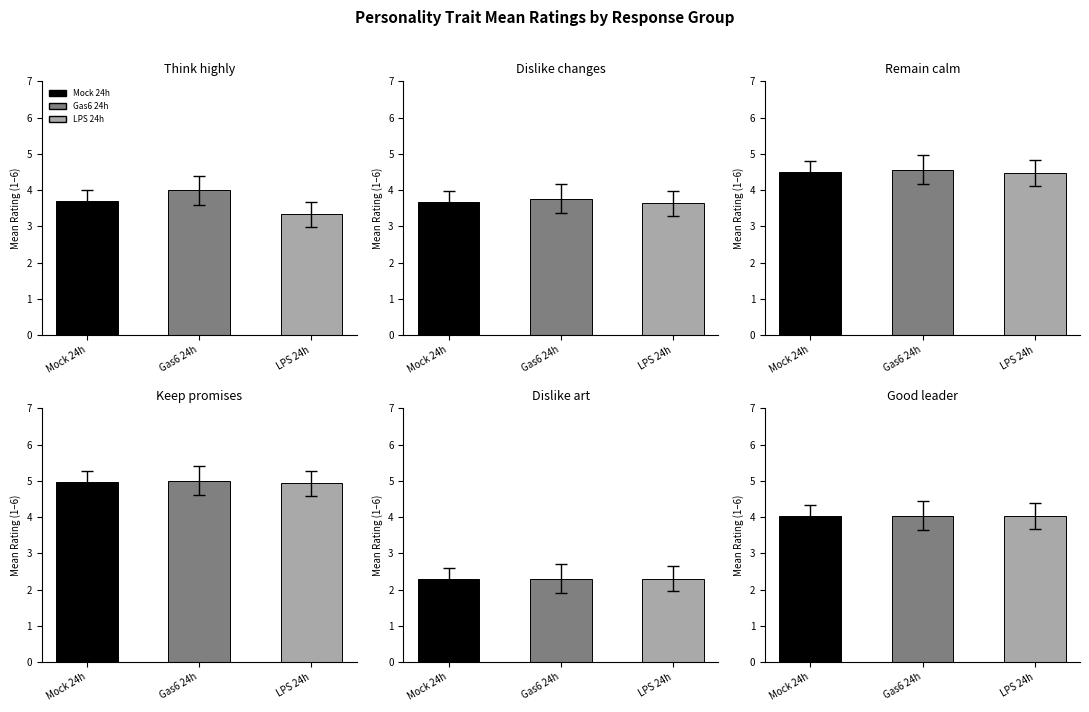

The value of Think highly of myself. at 4 is 5.6. True or false?

False